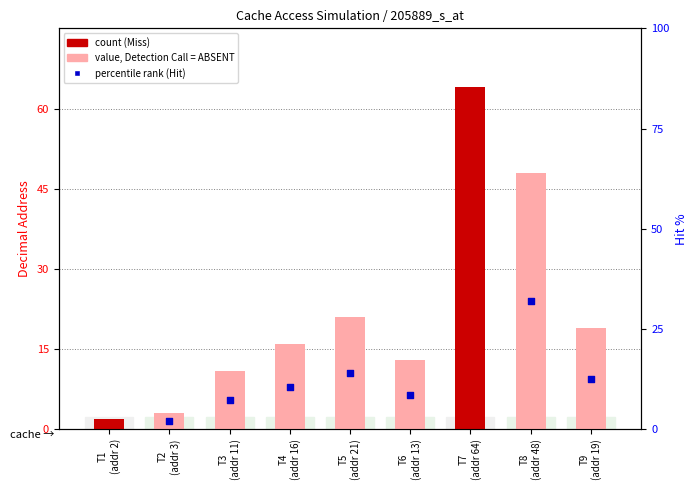

What is the change in value from T3
(addr 11) to T5
(addr 21)?

+10